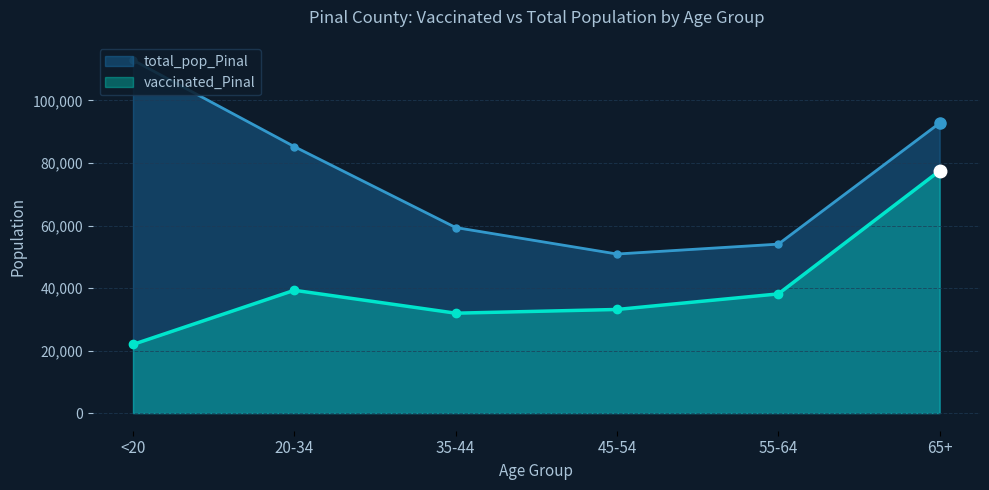

How many lines are shown in the chart?

2